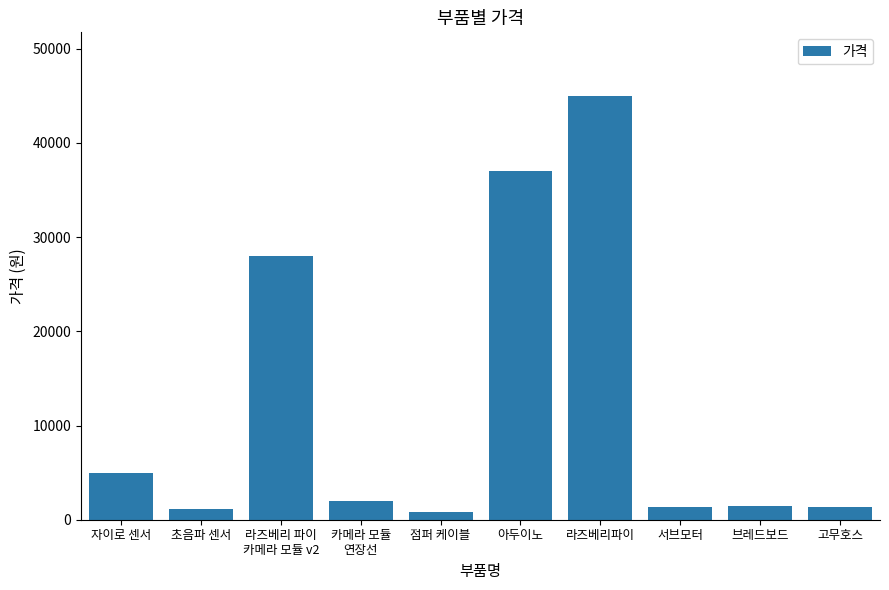

What is the minimum value shown in the chart?

850